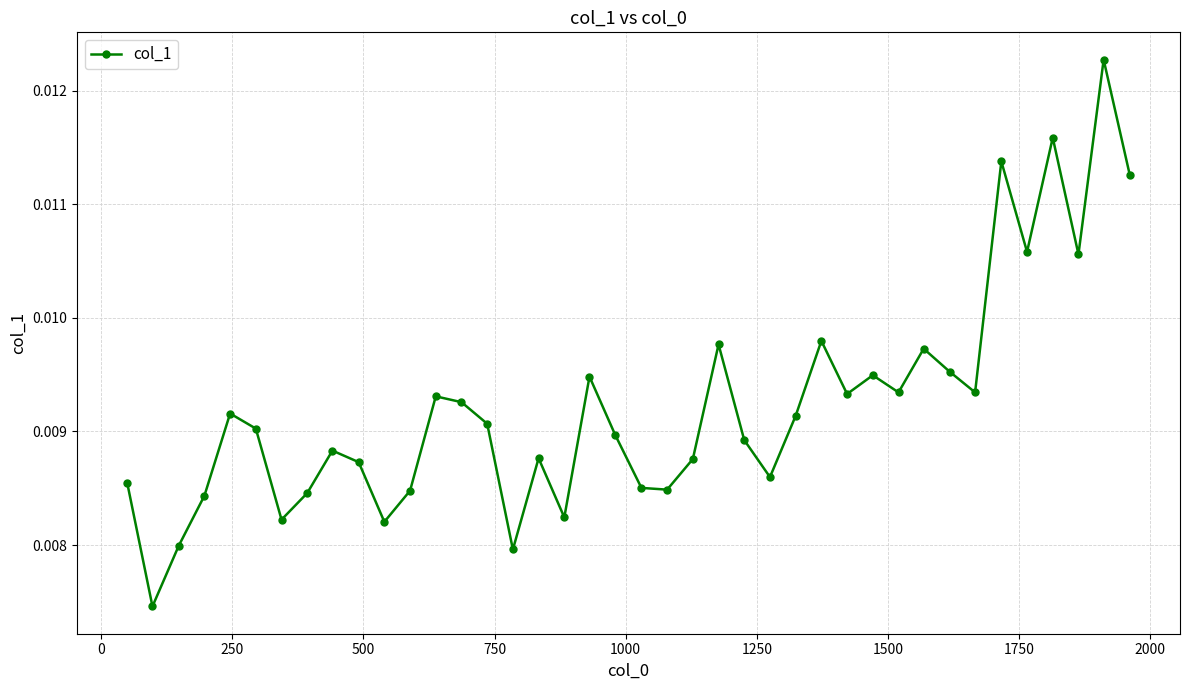

What is the sum of all values?

0.4